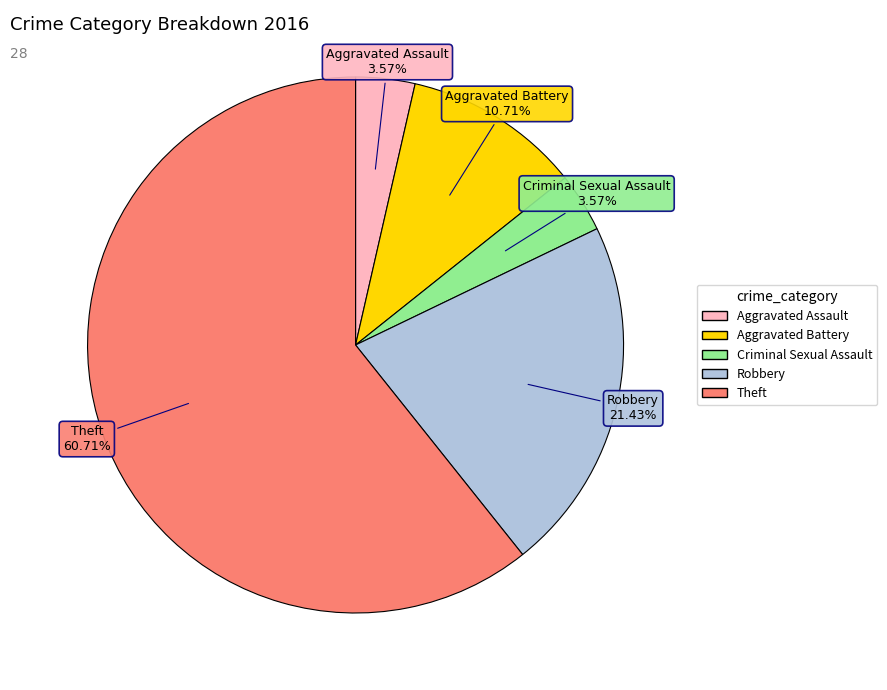

How many segments does this pie chart have?

5